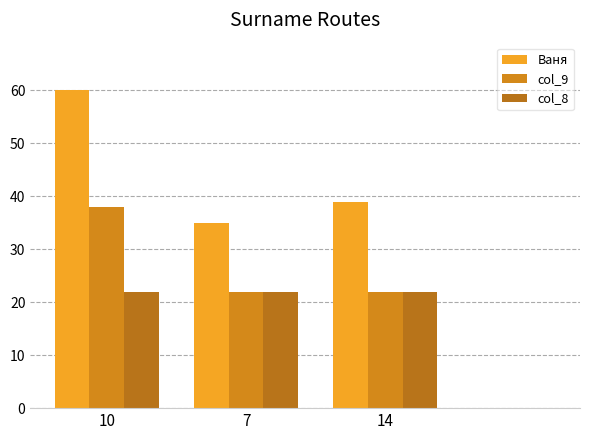

How many groups of bars are there?

3